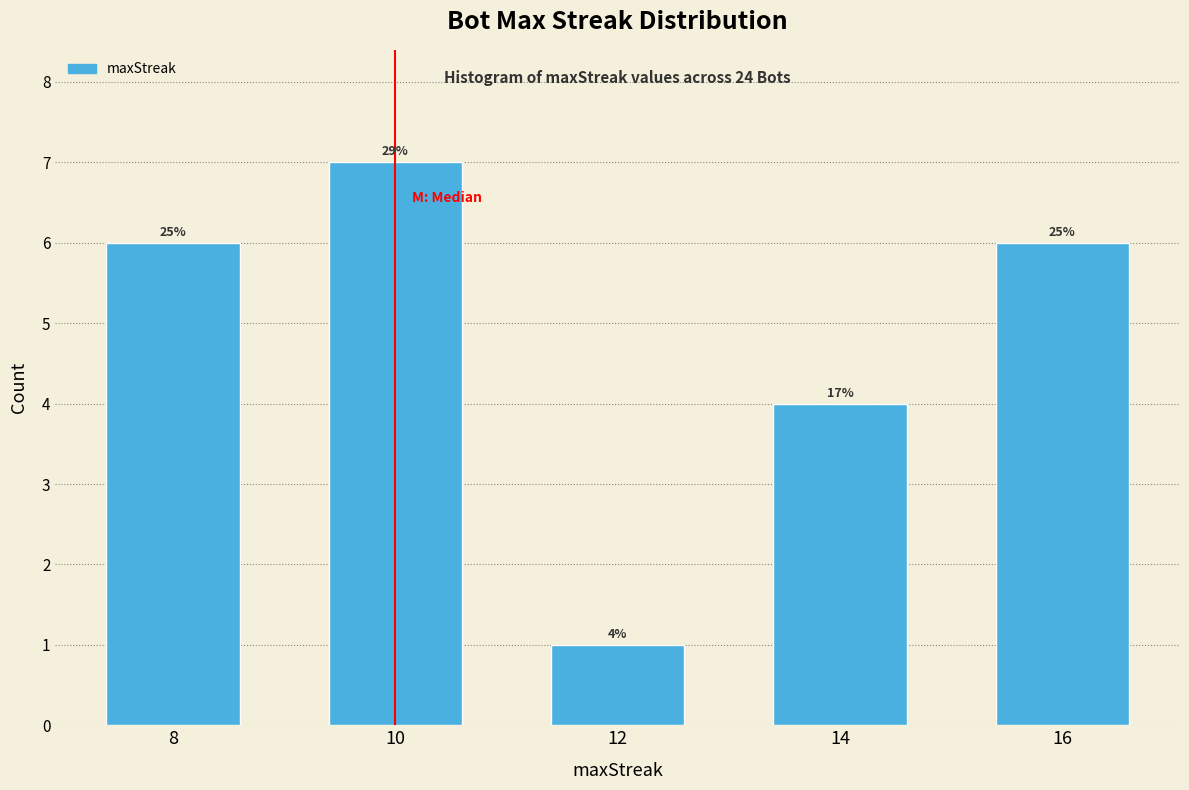

How many bars are there in total?

5